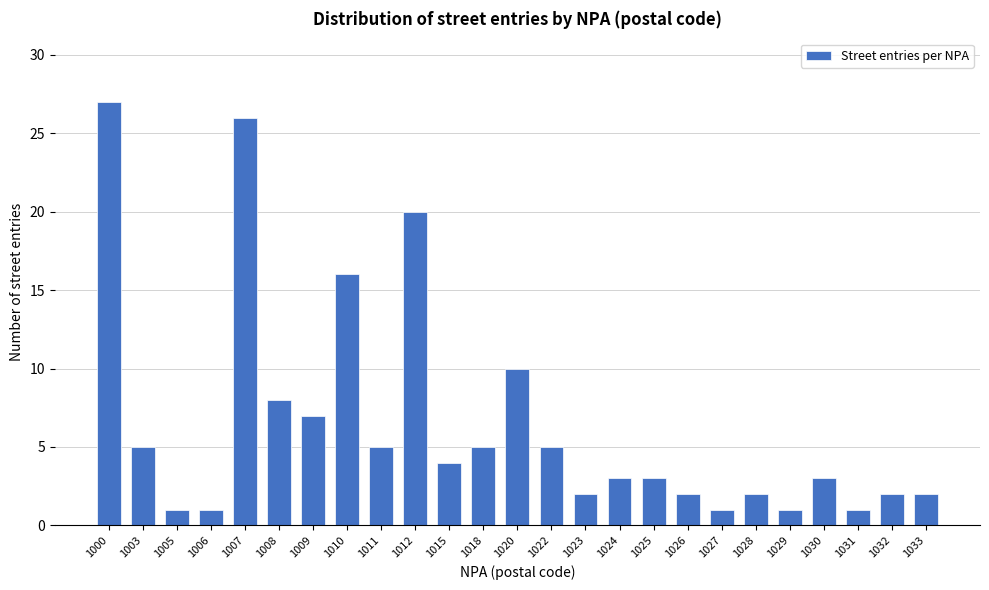

Reading left to right, extract all data points from this chart.

1000=27	1003=5	1005=1	1006=1	1007=26	1008=8	1009=7	1010=16	1011=5	1012=20	1015=4	1018=5	1020=10	1022=5	1023=2	1024=3	1025=3	1026=2	1027=1	1028=2	1029=1	1030=3	1031=1	1032=2	1033=2